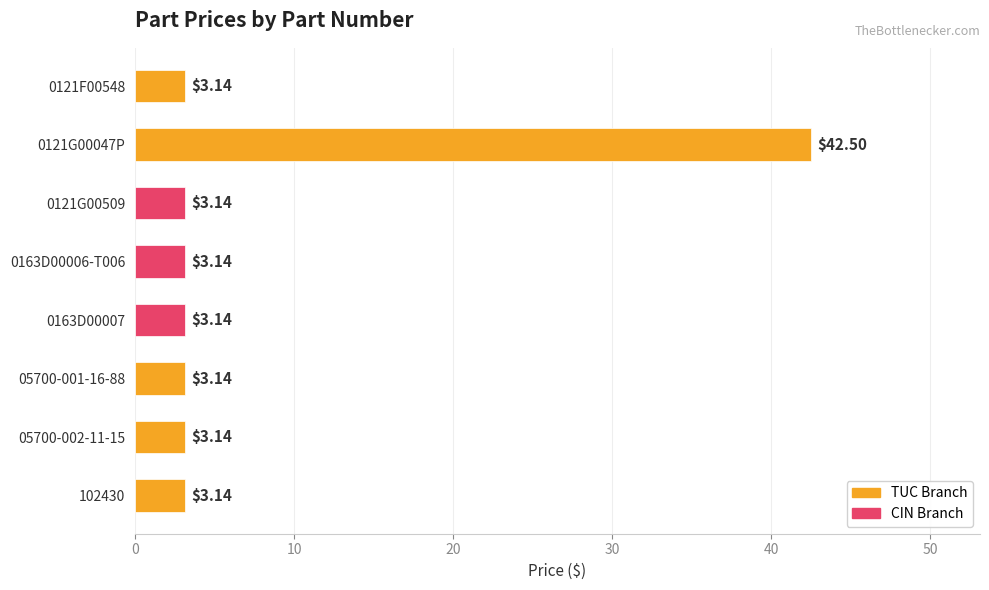

What is the change in value from 0121F00548 to 0121G00047P?

+39.4